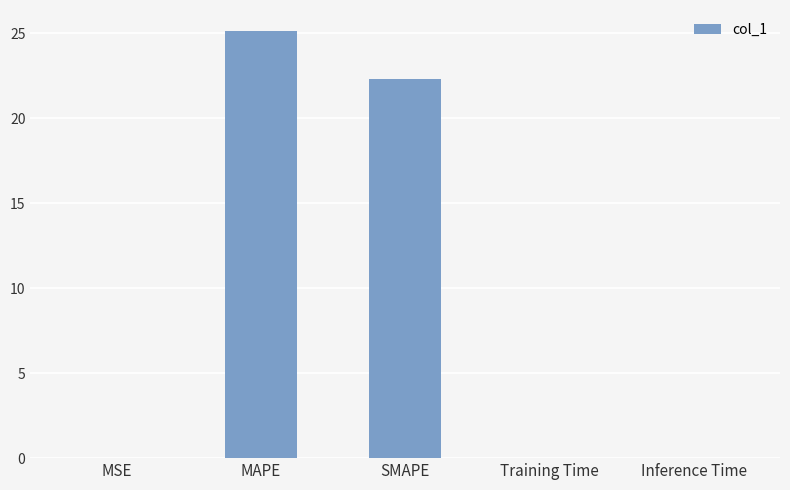

At which label is the value closest to 12?

SMAPE